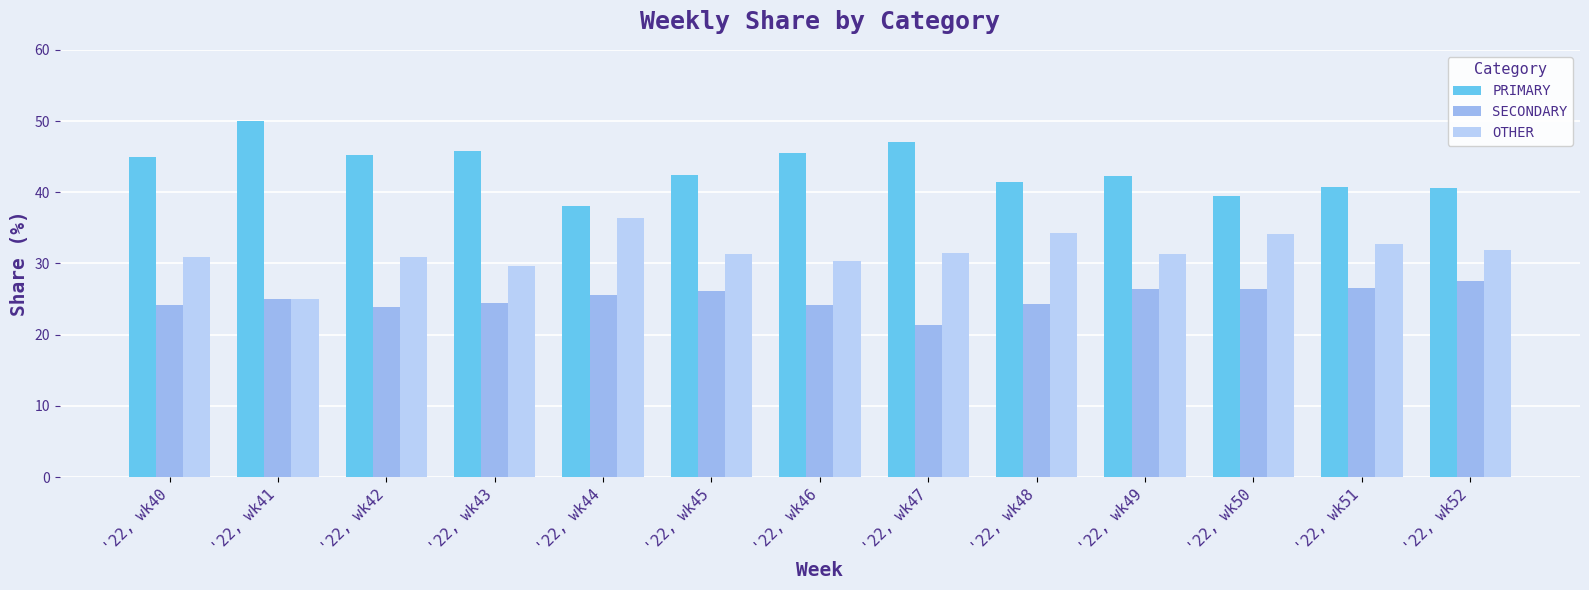

Are the bars grouped side by side (vs. stacked)?

Yes